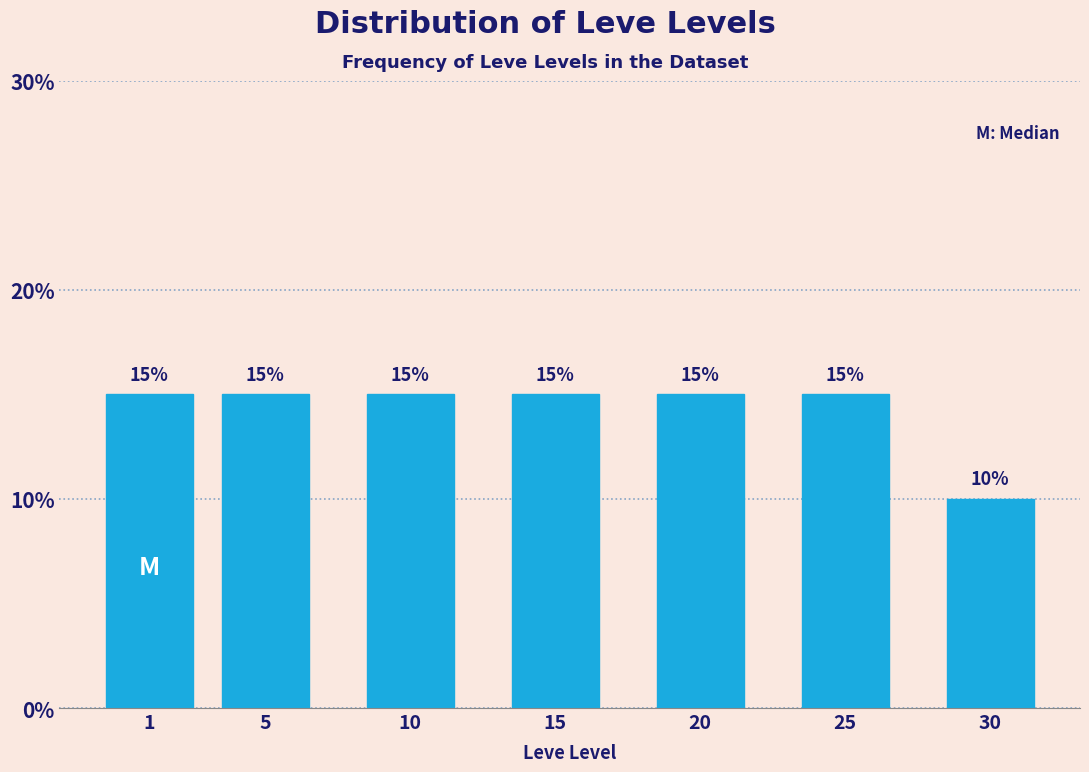

Reading left to right, list all the values displayed in this chart.

1=15	5=15	10=15	15=15	20=15	25=15	30=10